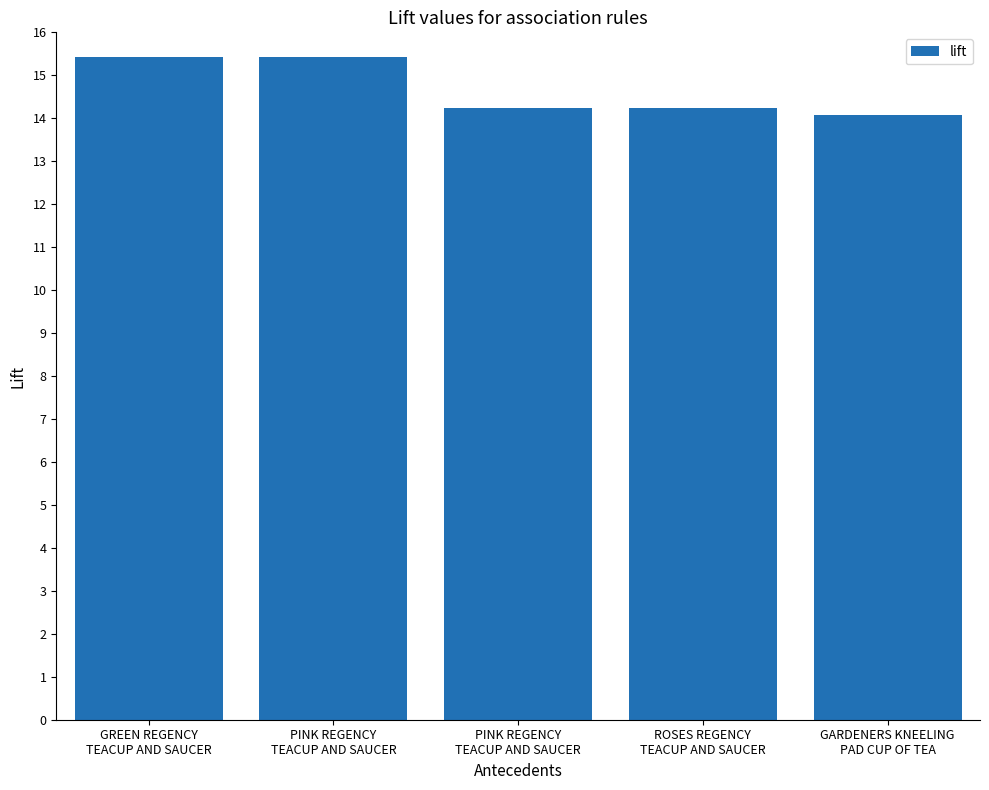

How many data points does each series have?

5